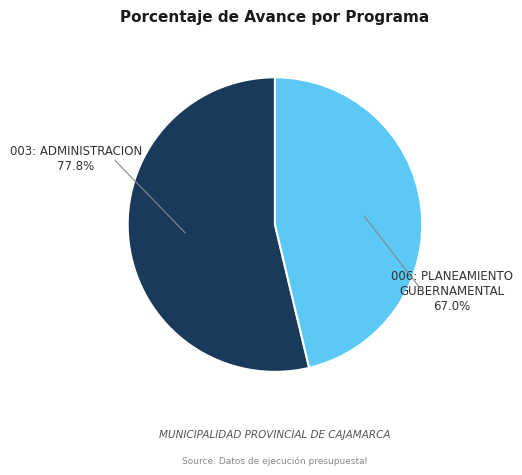

Is there a majority slice in this chart?

Yes